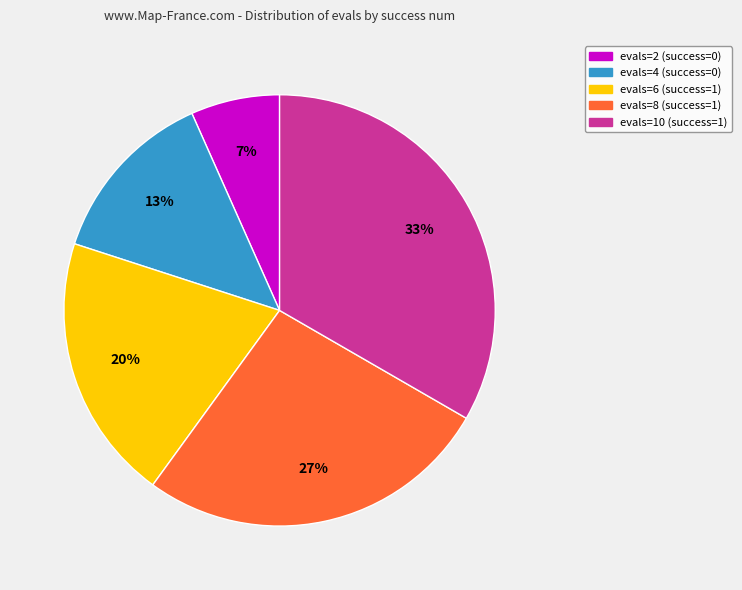

Is there any slice that represents more than half of the pie?

No